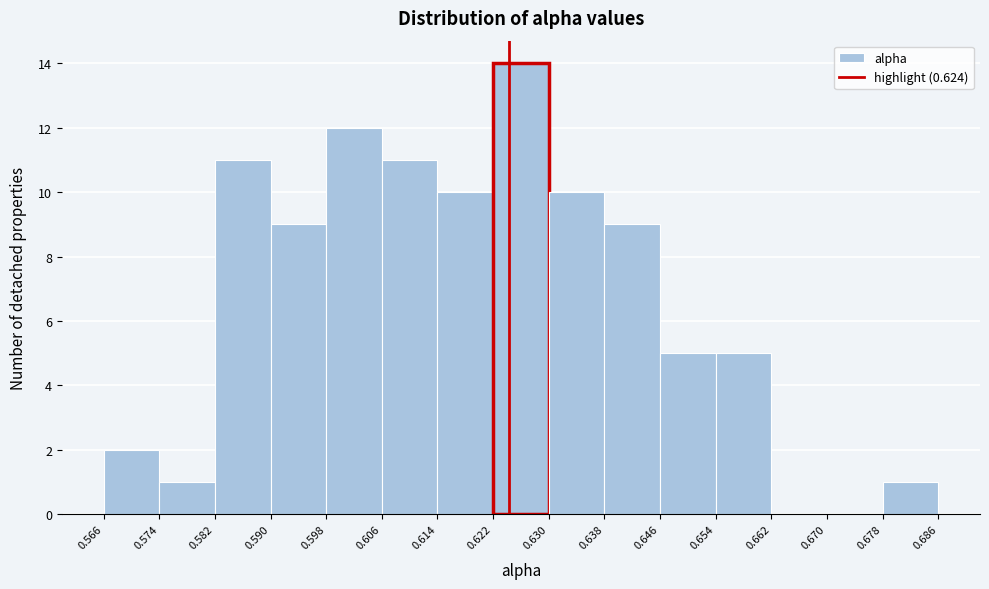

Reading left to right, list every bar in this chart as the range it spans on the x-axis followed by its height. The values are not printed on the chart, so give them approximately, as read against the axis.

0.566 to 0.574: 2
0.574 to 0.582: 1
0.582 to 0.590: 11
0.590 to 0.598: 9
0.598 to 0.606: 12
0.606 to 0.614: 11
0.614 to 0.622: 10
0.622 to 0.630: 14
0.630 to 0.638: 10
0.638 to 0.646: 9
0.646 to 0.654: 5
0.654 to 0.662: 5
0.662 to 0.670: 0
0.670 to 0.678: 0
0.678 to 0.686: 1